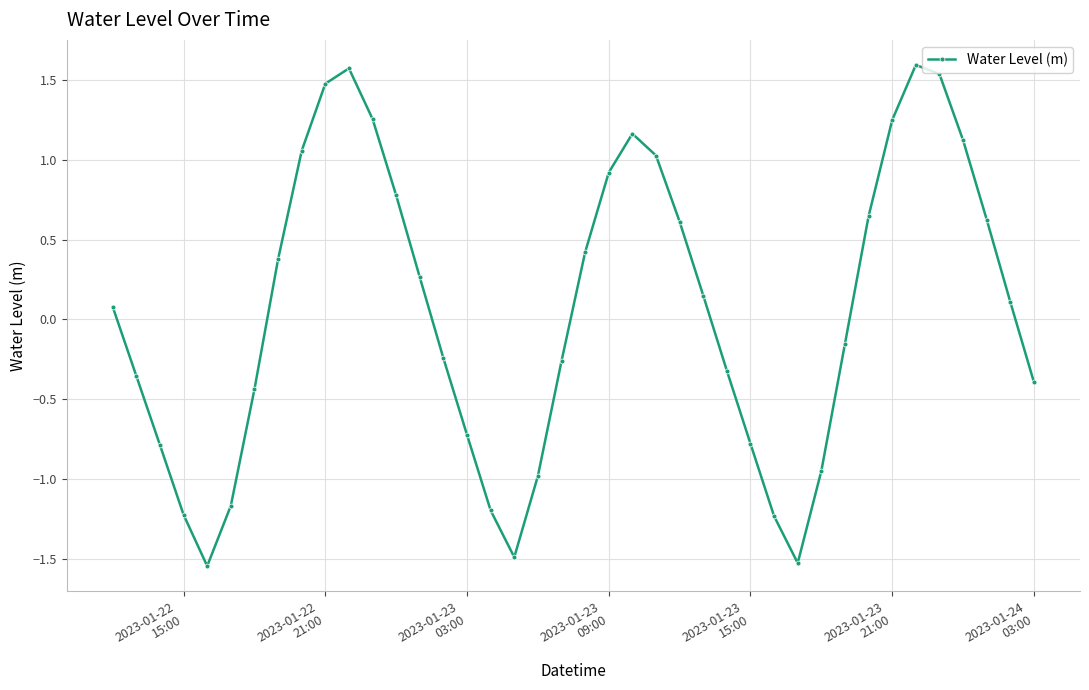

True or false: the data has more than 2 interior local peaks.

True